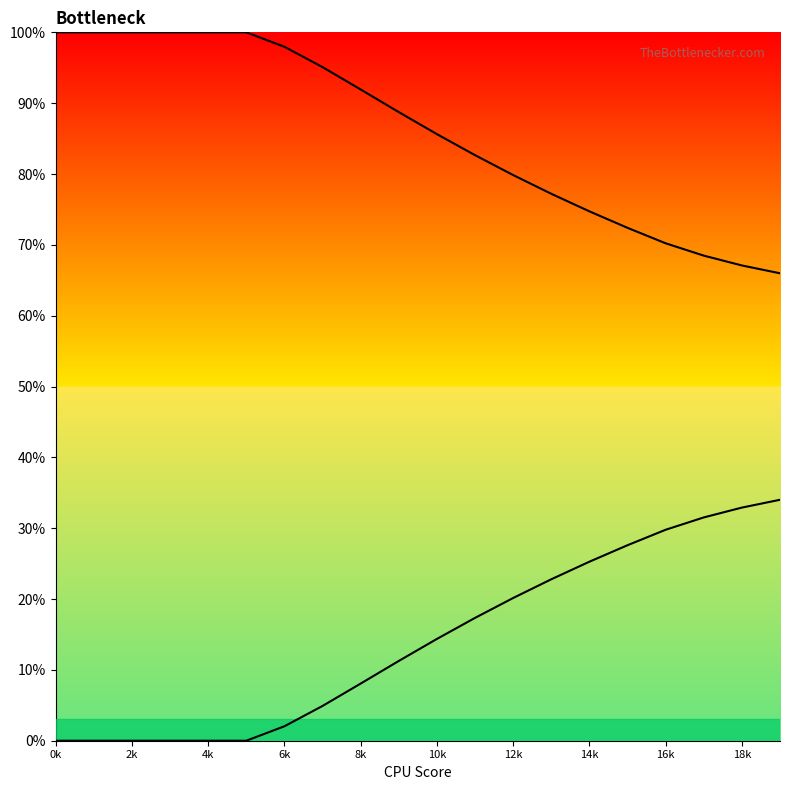

At how many categories does at least one series exceed 0?

20